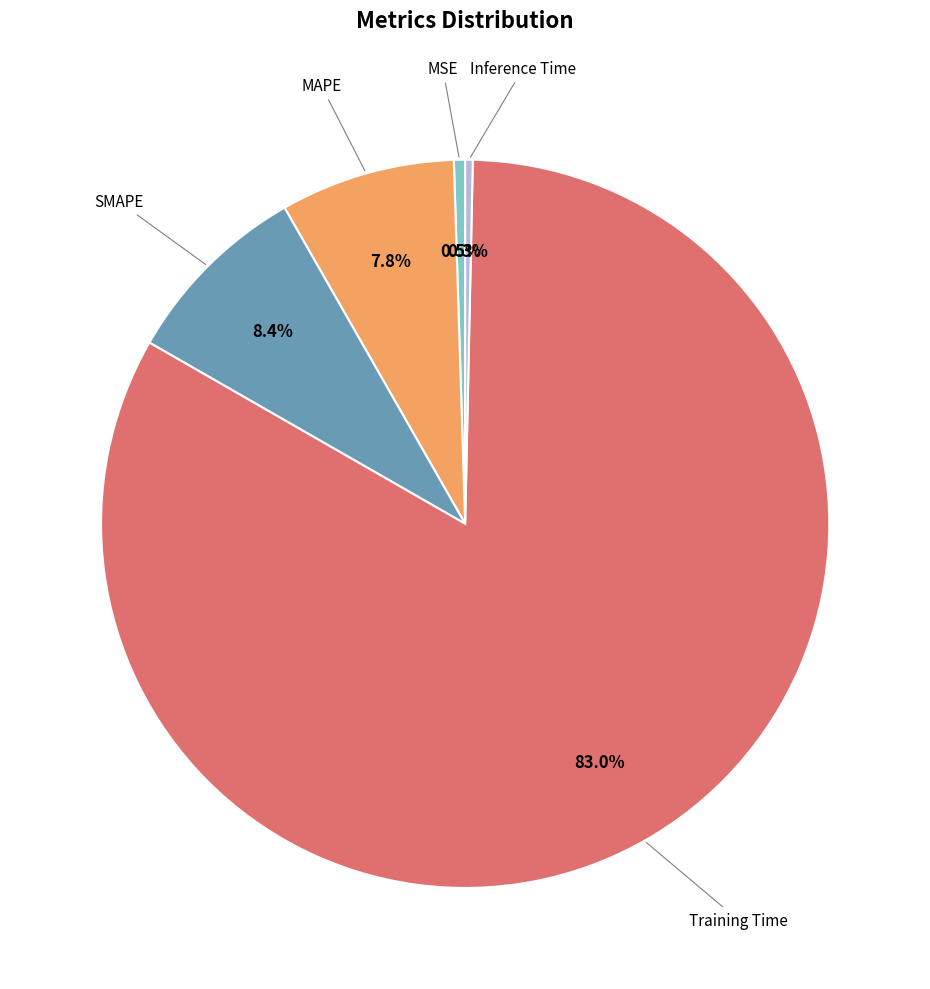

Does any single category account for the majority?

Yes